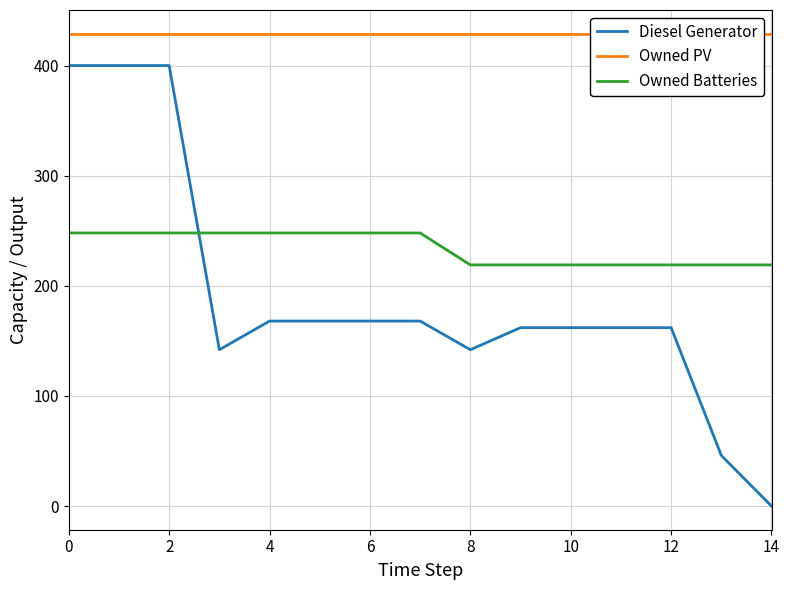

True or false: Owned PV and Diesel Generator intersect in this chart.

False